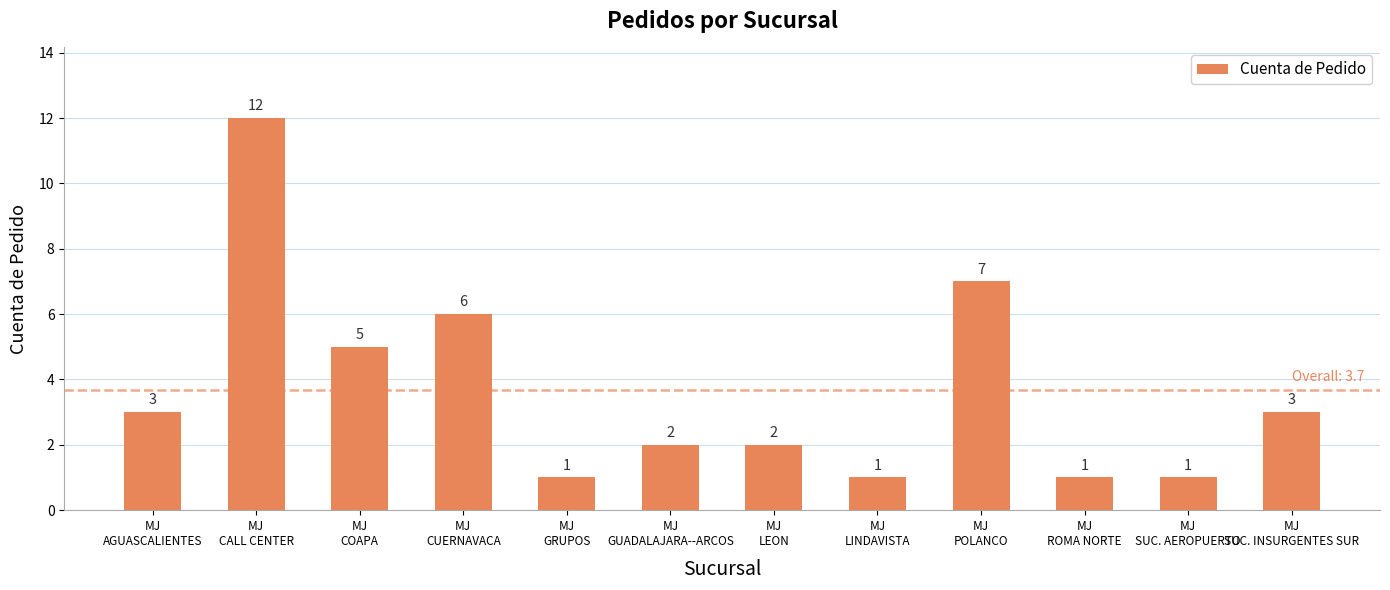

What is the ratio of the value at MJ
ROMA NORTE to the value at MJ
COAPA?

0.2